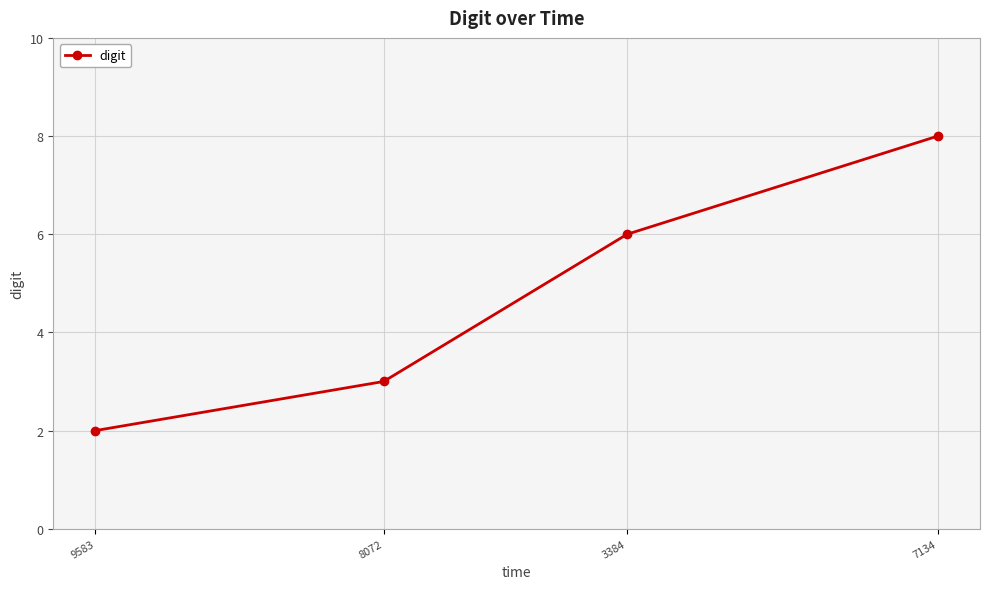

How many values are between 3 and 8?

3